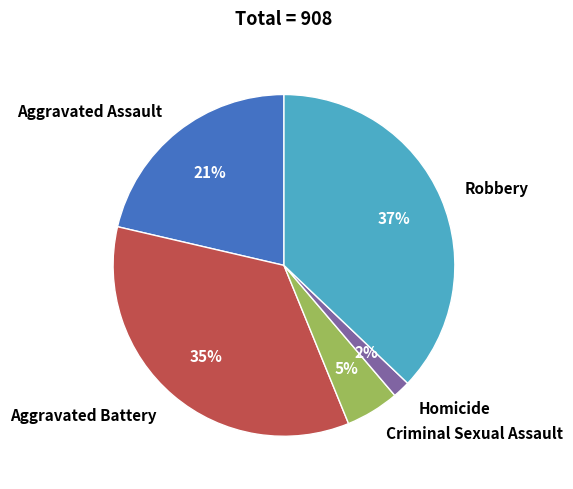

To the nearest percent, what is the combined percentage of Homicide and Criminal Sexual Assault?

7%